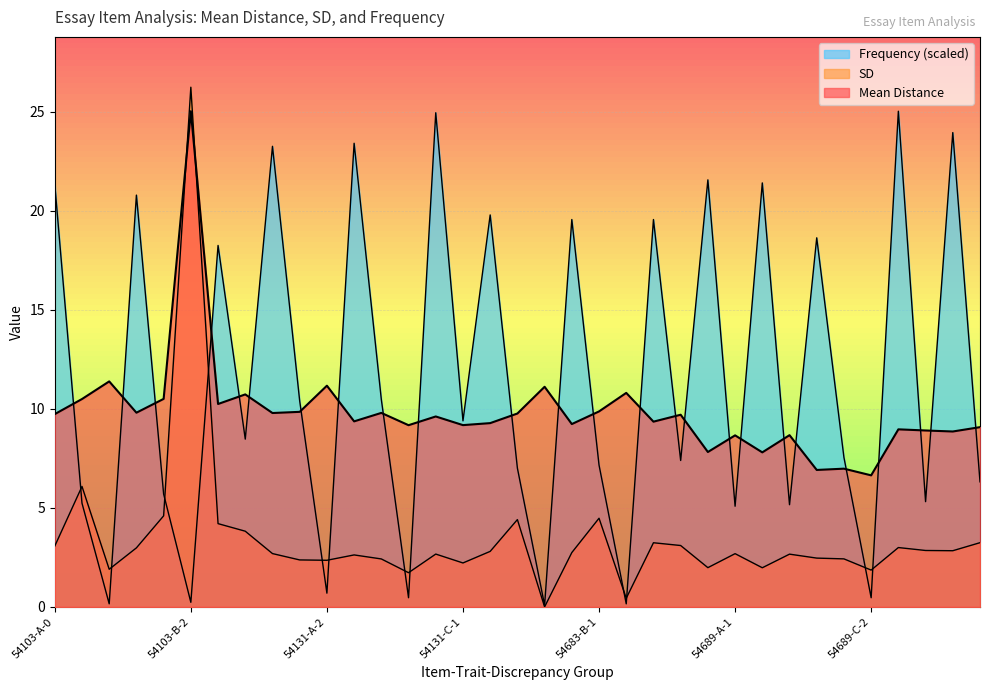

What is the label of the 2nd point from the right?

56388-B-0